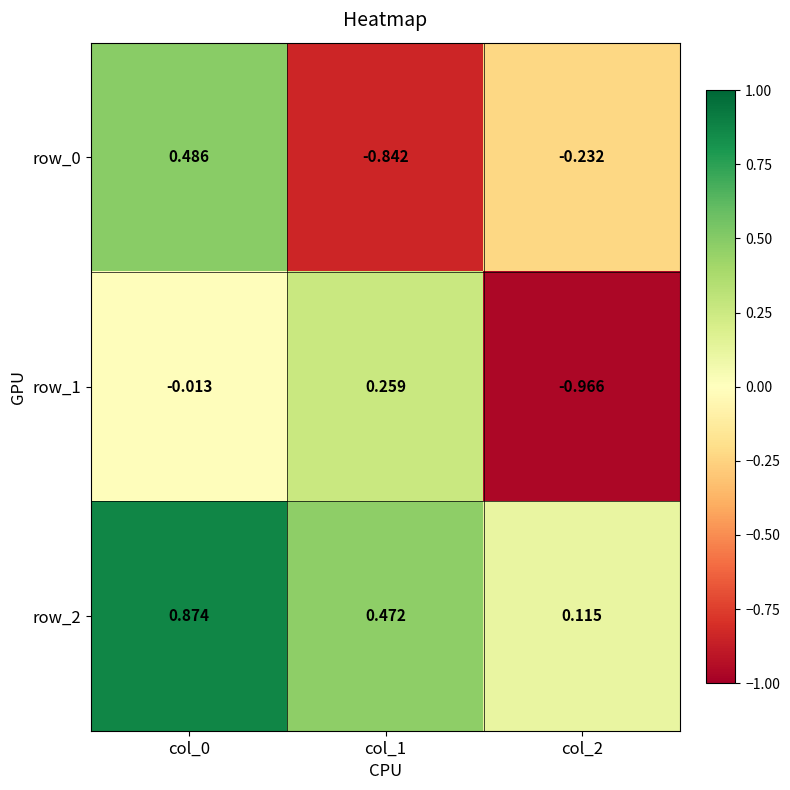

The value of row_0 at col_0 is 0.7. True or false?

False